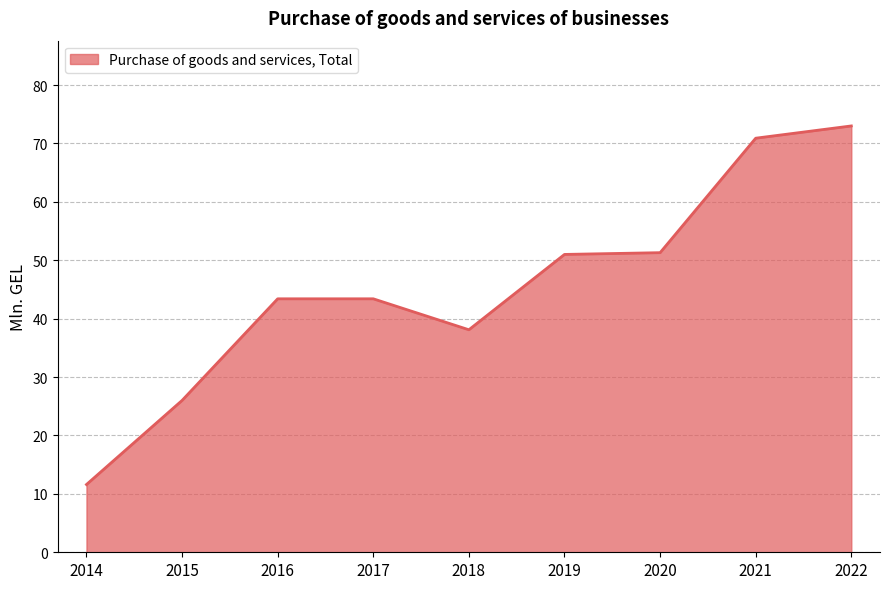

Is it true that the value at 2020 is 51.3?

True